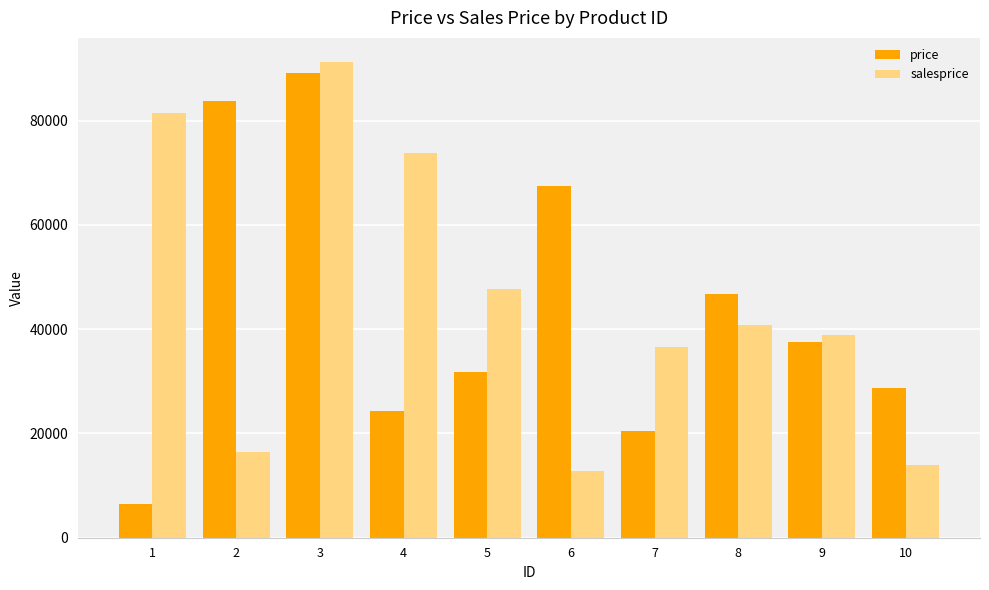

How many bars are there in total?

20